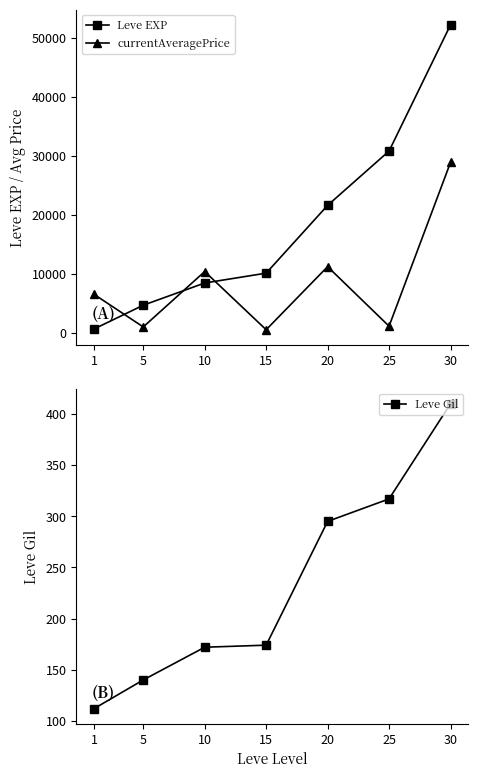

Reading left to right, list all the values displayed in this chart.

Leve EXP: 630	4660	8430	10100	21600	30820	52220
currentAveragePrice: 6500	972	10375	500	11203	1100	28888
Leve Gil: 112	140	172	174	295	317	410